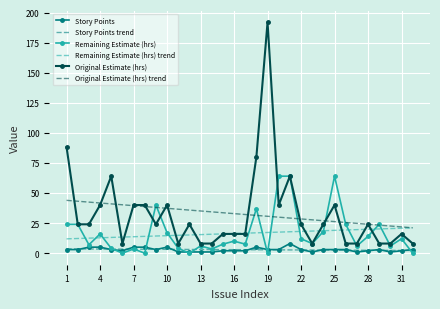

At how many categories does at least one series exceed 177?

1